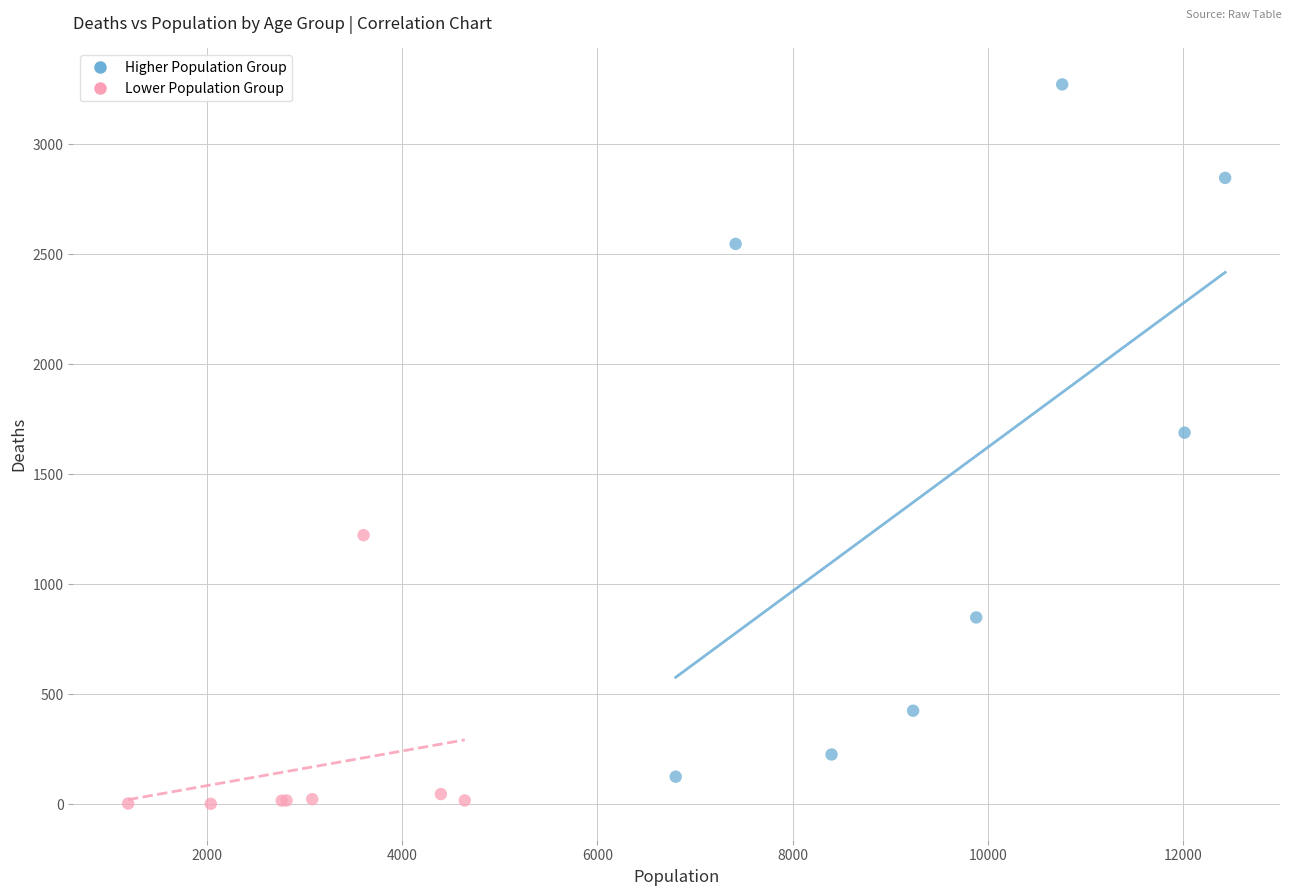

Which series contains the highest Y value?

Higher Population Group